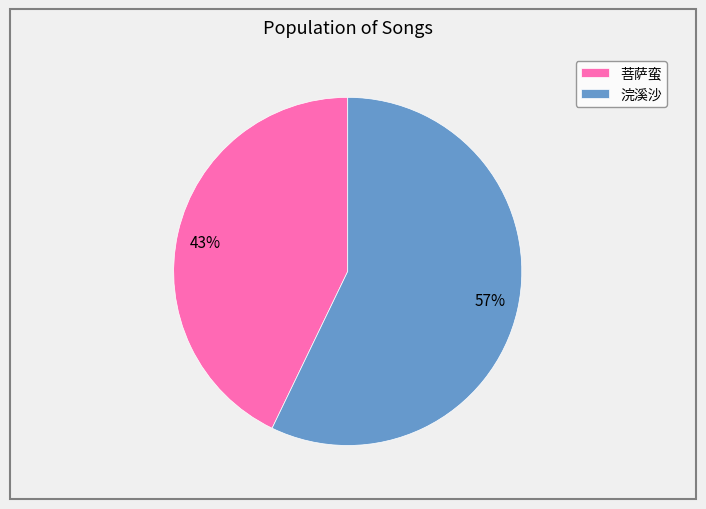

Is there any slice that represents more than half of the pie?

Yes